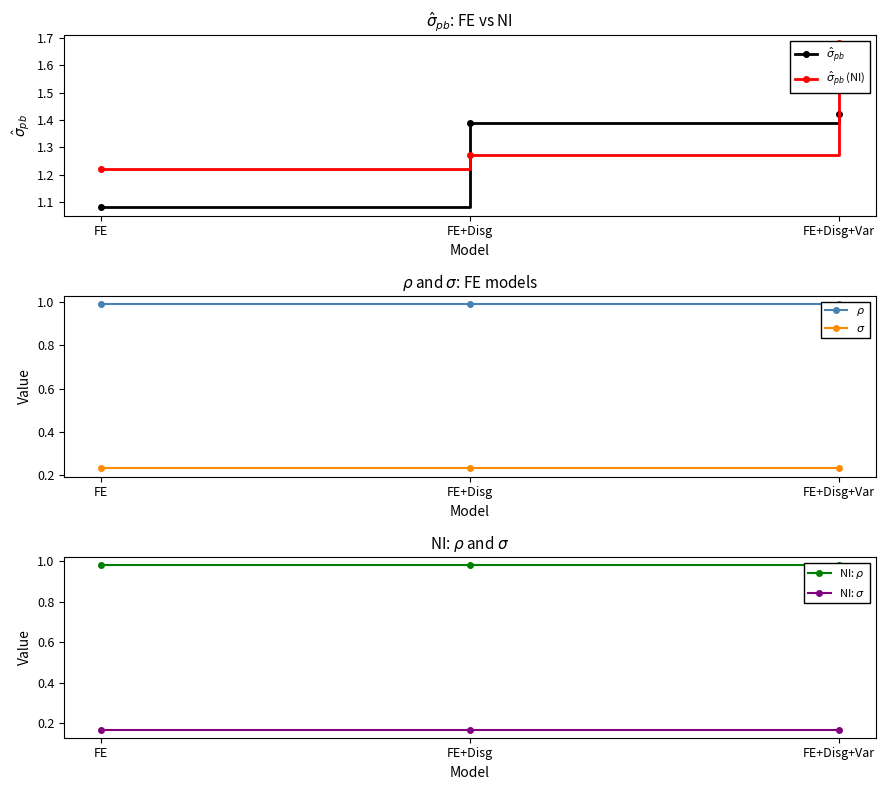

At which category is the sum across all series the highest?

FE+Disg+Var